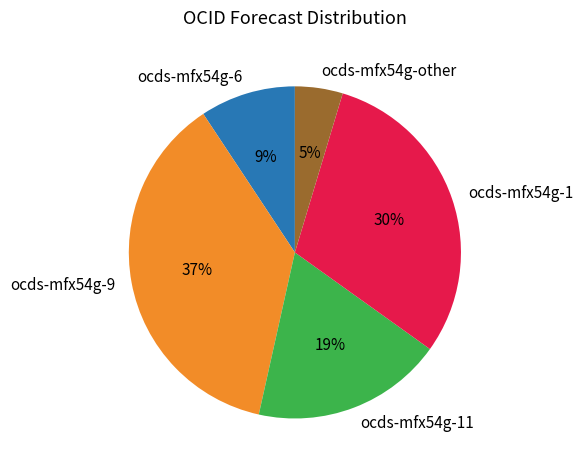

To the nearest percent, what is the average slice percentage?

20%